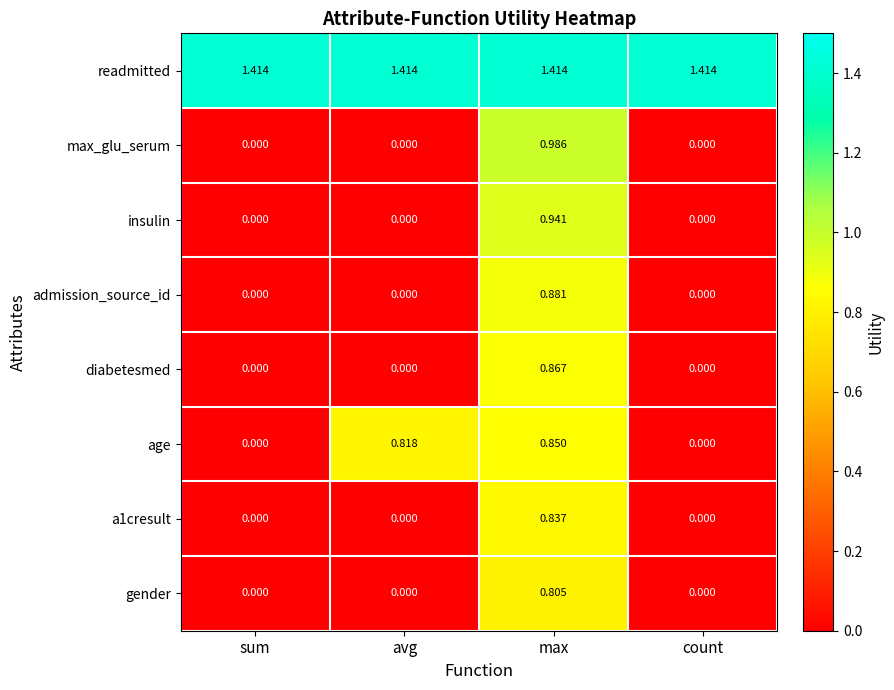

How many categories are shown in the chart?

4